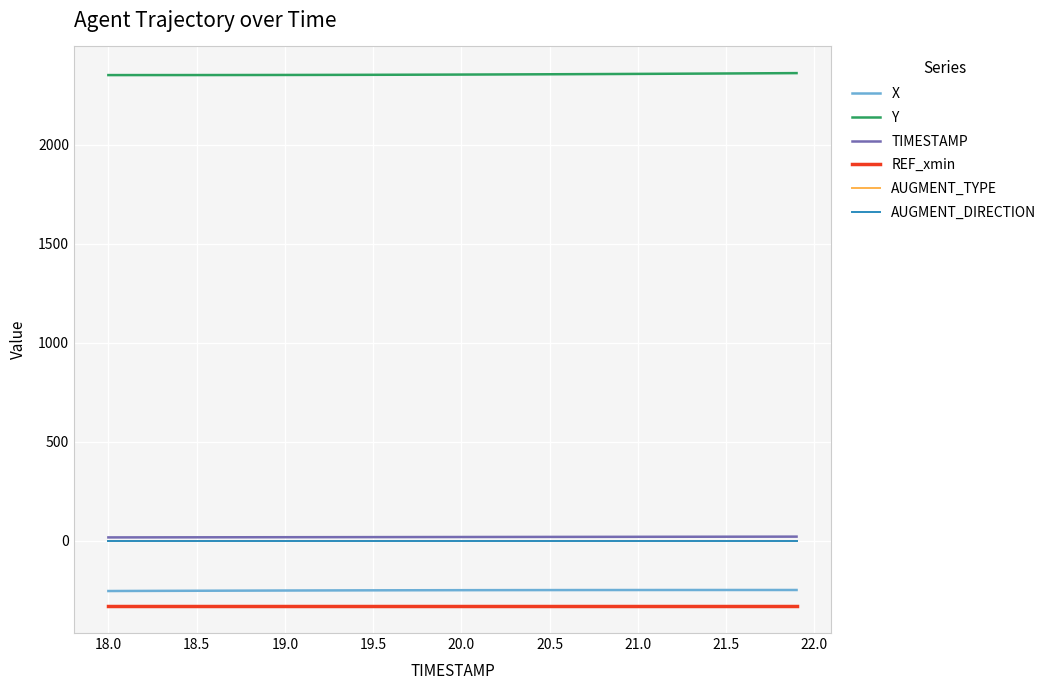

What is the minimum value shown in the chart?

-330.0